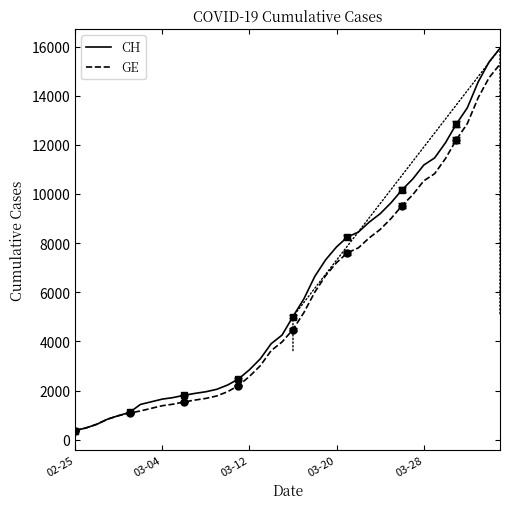

Reading left to right, what are all the values shown in this chart?

CH: 375	479	630	840	981	1113	1436	1544	1652	1715	1809	1885	1952	2051	2226	2472	2845	3291	3908	4259	5012	5731	6644	7323	7847	8249	8449	8855	9196	9642	10162	10613	11175	11467	12086	12852	13505	14561	15375	15926
GE: 375	479	630	840	981	1083	1171	1278	1384	1447	1538	1614	1681	1780	1955	2201	2574	3010	3627	3978	4485	5174	6002	6681	7205	7607	7807	8213	8554	9000	9520	9971	10533	10825	11444	12210	12863	13919	14733	15284